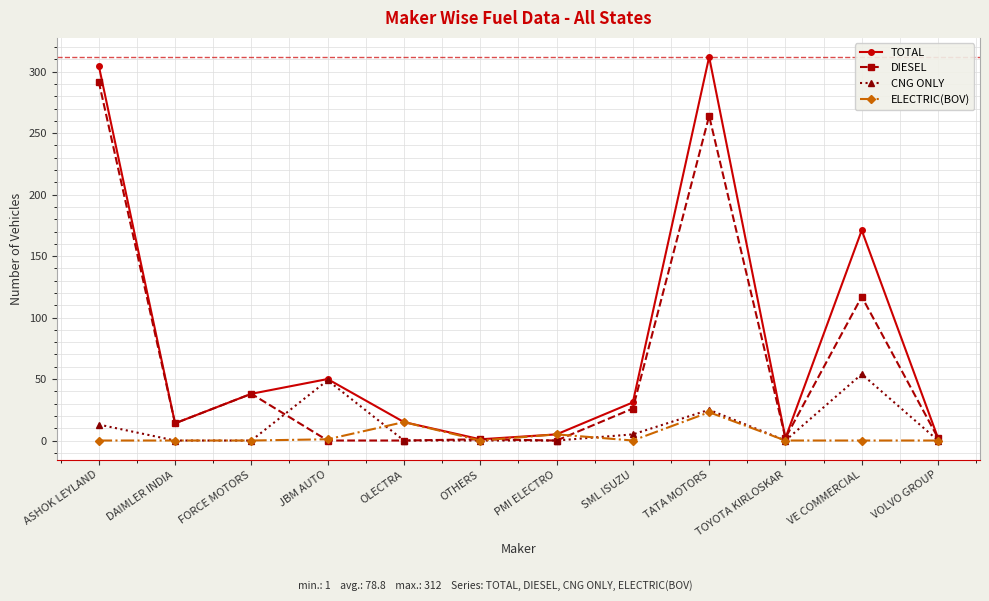

Which series changed the most between JBM AUTO and VOLVO GROUP?

CNG ONLY